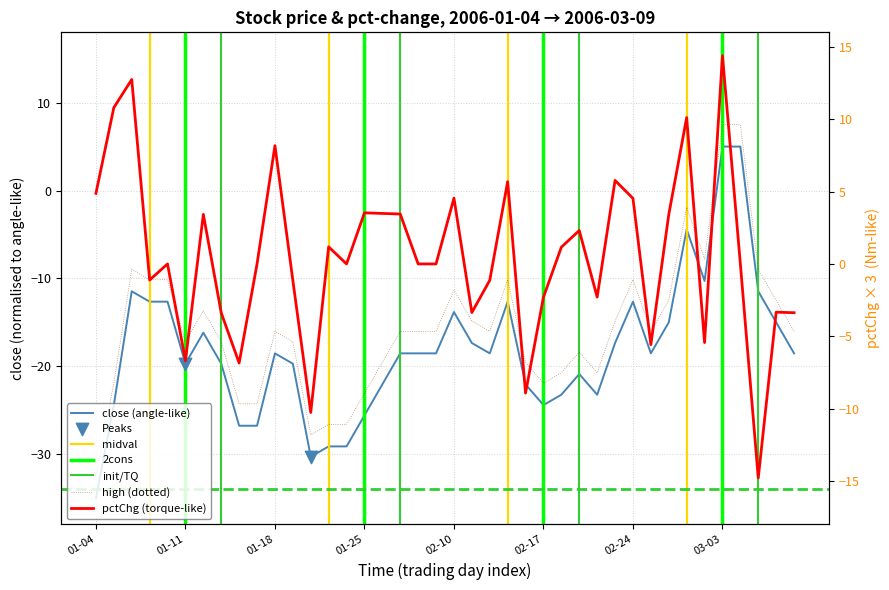

Which series reaches the maximum Y coordinate?

pctChg